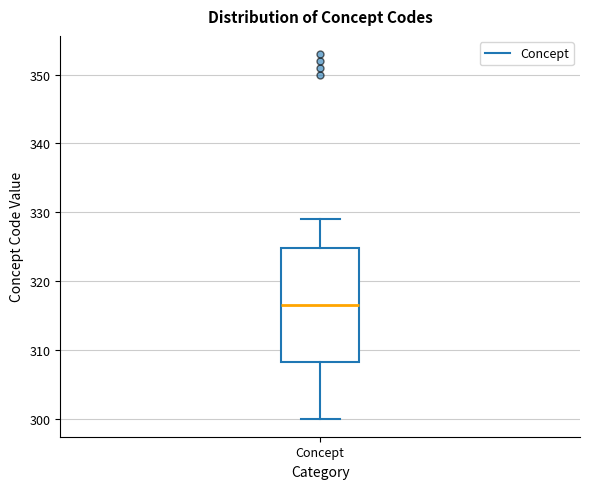

Read this box plot against the y-axis: the position of the median line, the range covered by the box, and the ends of both whiskers. The values are not printed on the chart, so give them approximately, as read against the axis.

median 317, box 308 to 325, whiskers 300 to 329